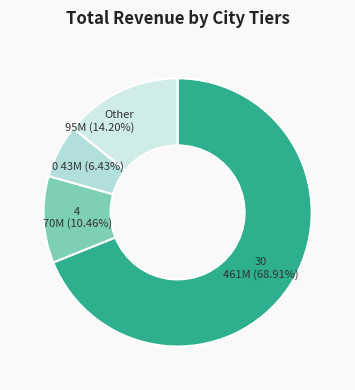

How many segments does this pie chart have?

4